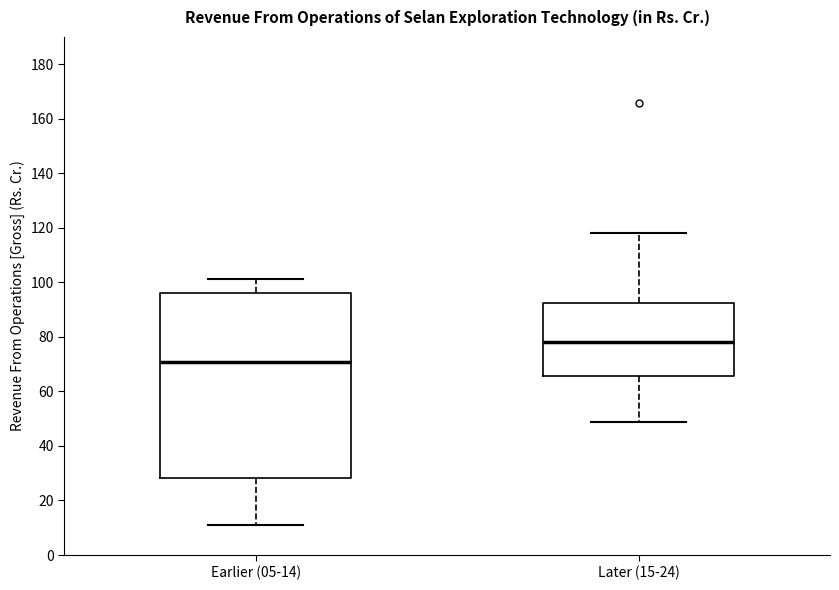

Which box has the lowest median line?

Earlier (05-14)